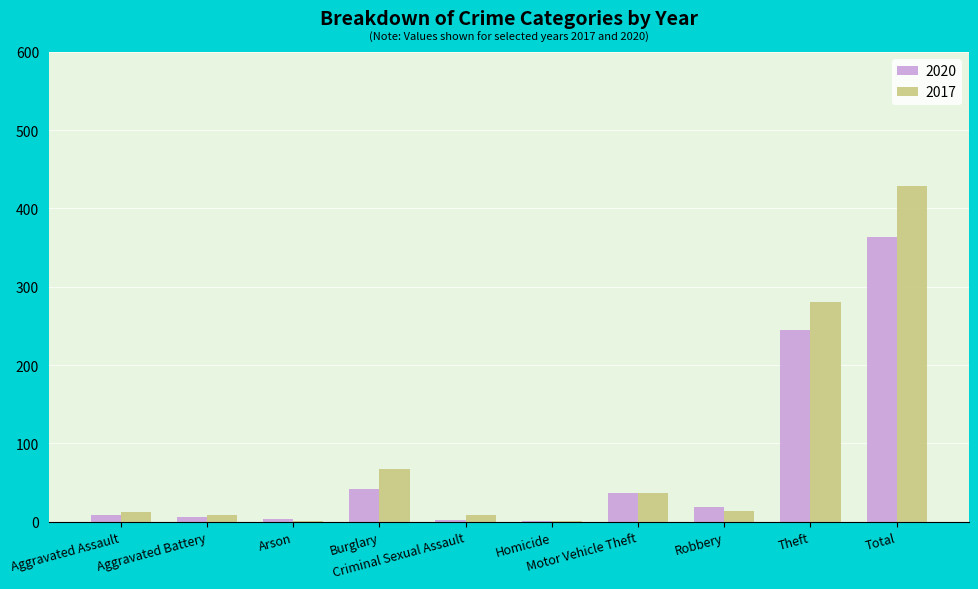

What is the sum of all 2017 values?

856